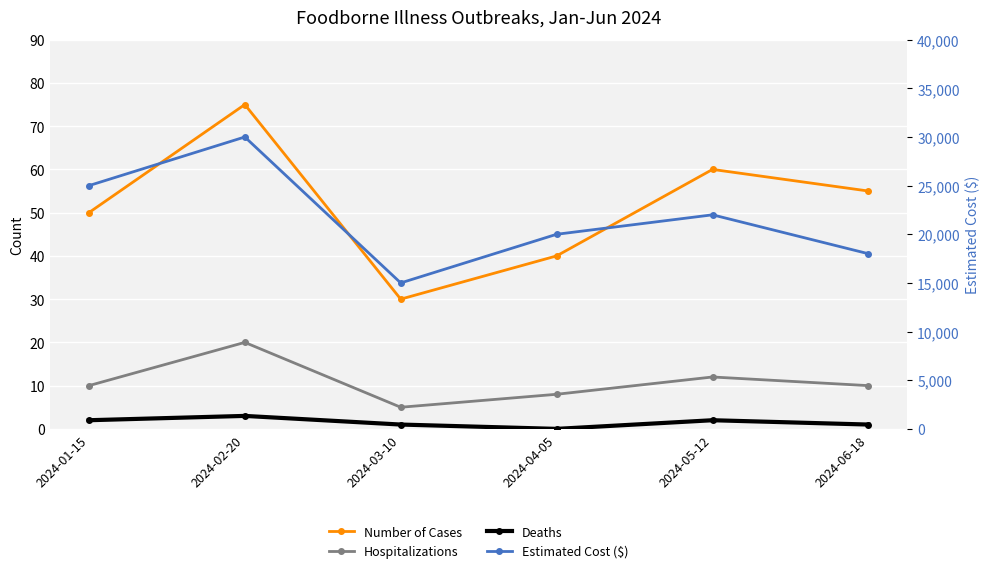

Reading left to right, list all the values displayed in this chart.

Number of Cases: 50	75	30	40	60	55
Hospitalizations: 10	20	5	8	12	10
Deaths: 2	3	1	0	2	1
Estimated Cost ($): 25000	30000	15000	20000	22000	18000